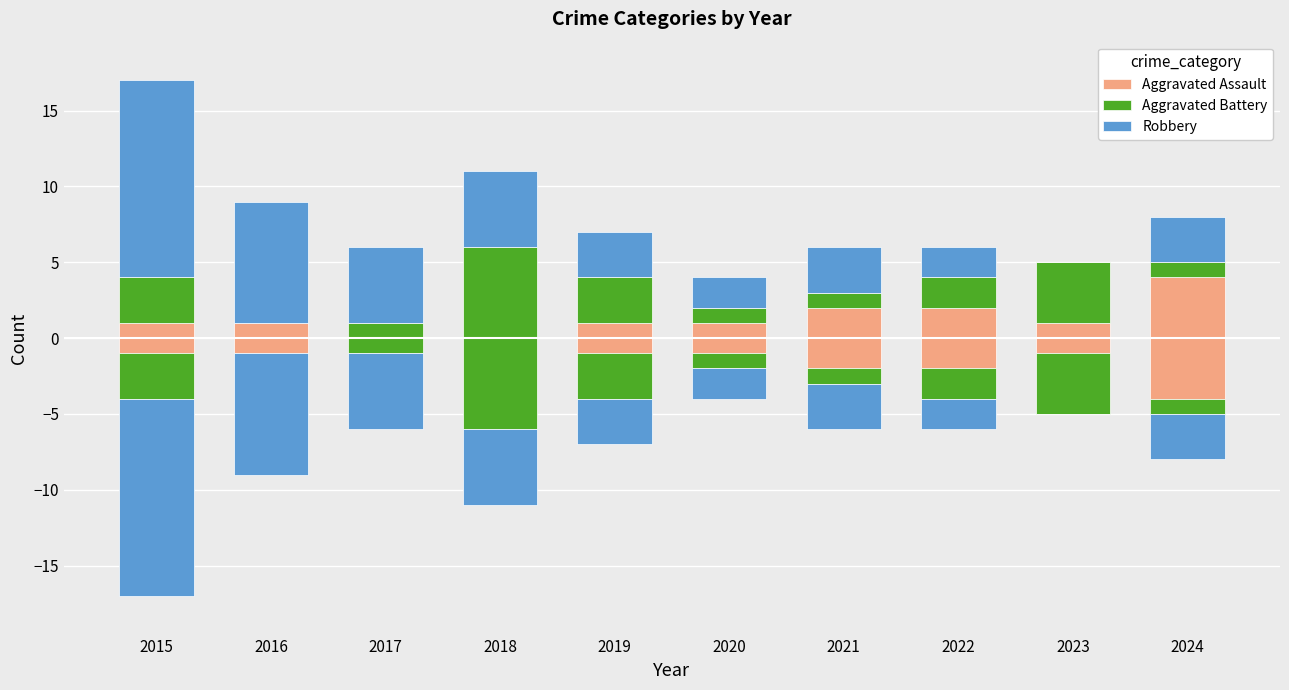

True or false: Aggravated Assault has a value of 0 at 2019.

False